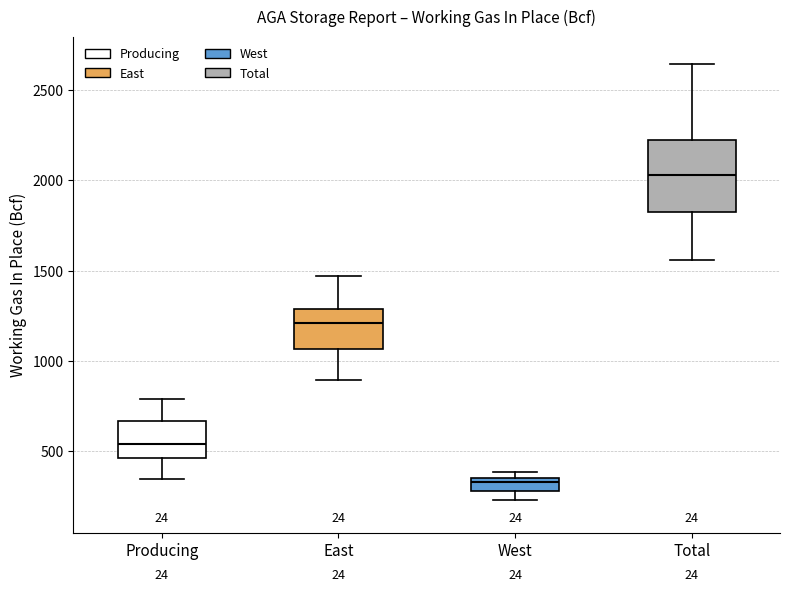

Reading left to right, transcribe this box plot: for each box, give where its median line is, the range the box spans, and where its two whiskers end, as read against the y-axis. The values are not printed on the chart, so give them approximately, as read against the axis.

Producing: median 550, box 450 to 650, whiskers 350 to 800
East: median 1200, box 1050 to 1300, whiskers 900 to 1450
West: median 350 (just below the box's upper edge), box 300 to 350, whiskers 250 to 400
Total: median 2050, box 1800 to 2200, whiskers 1550 to 2650